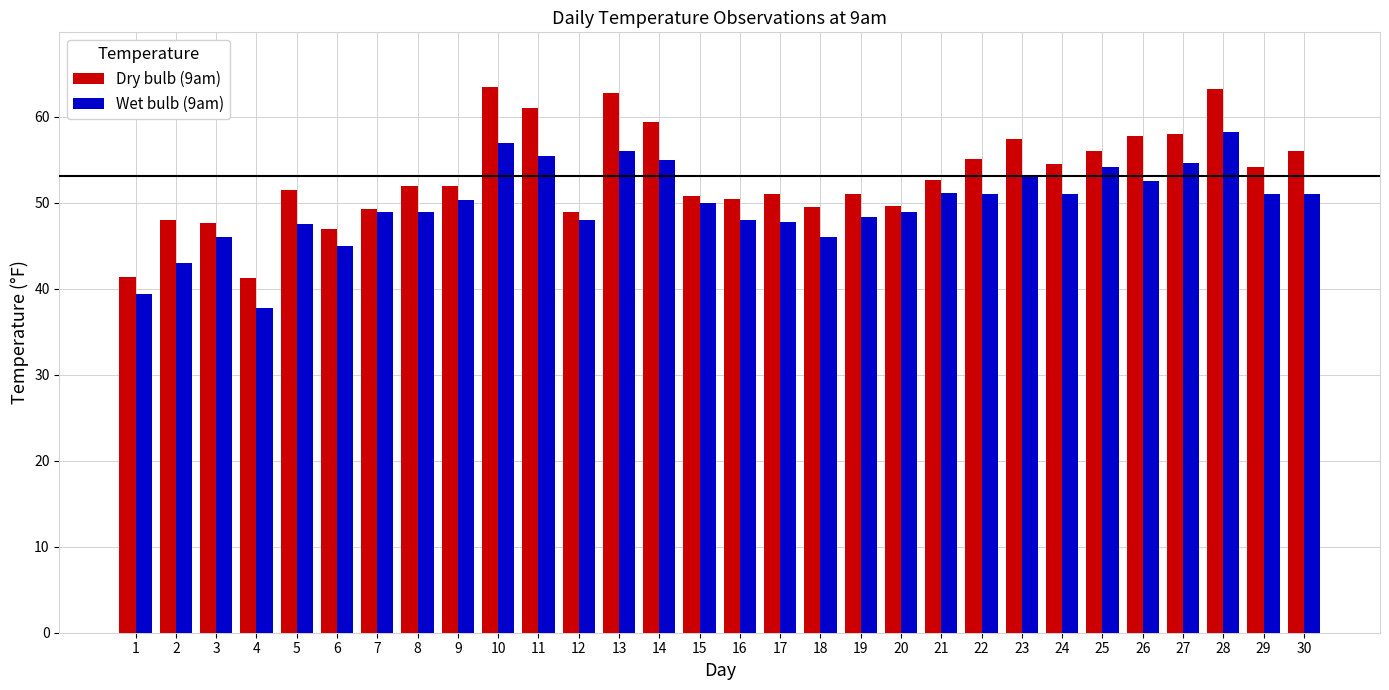

How many groups of bars are there?

30